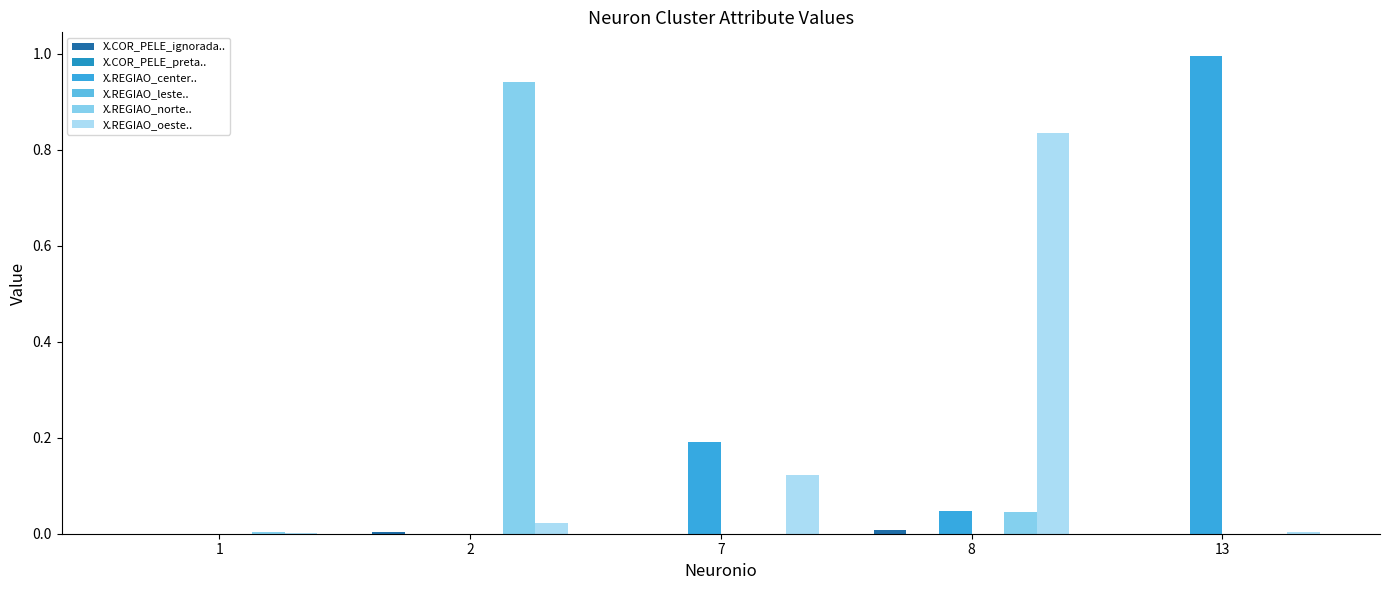

Which series has the largest total across all categories?

X.REGIAO_center..